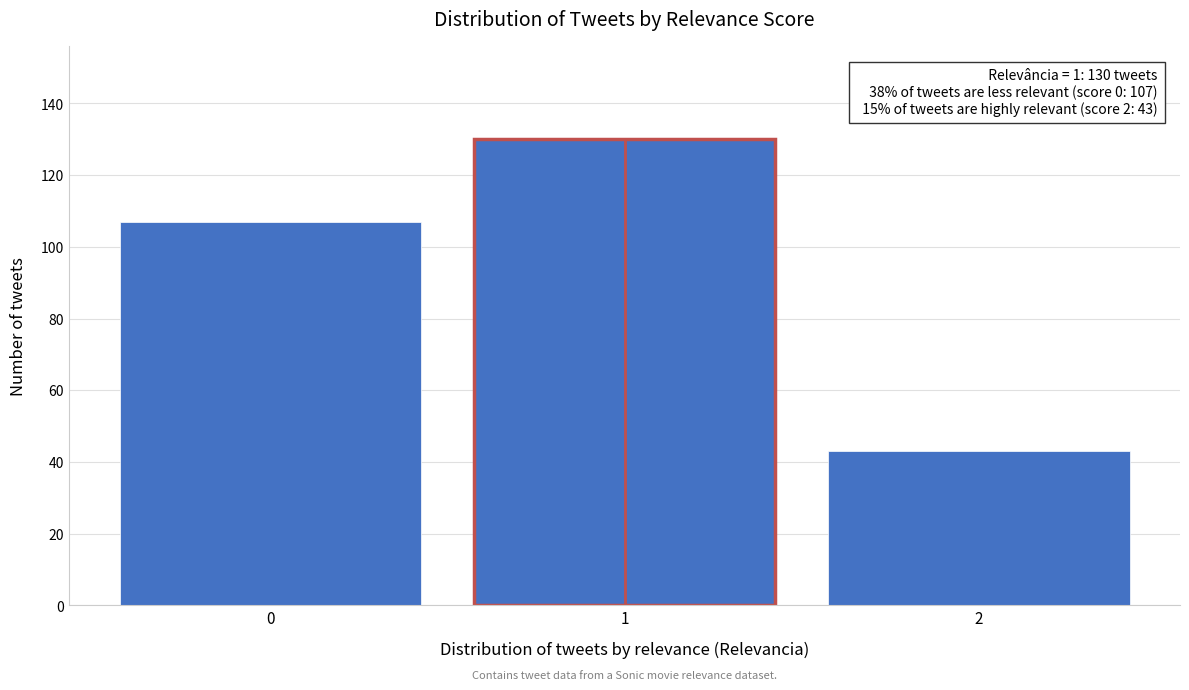

Reading left to right, extract all data points from this chart.

0=107	1=130	2=43